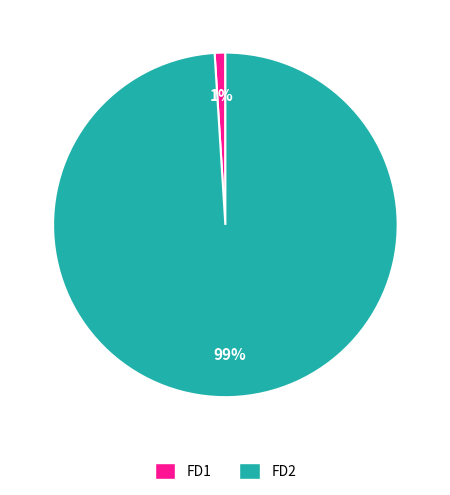

How many segments does this pie chart have?

2